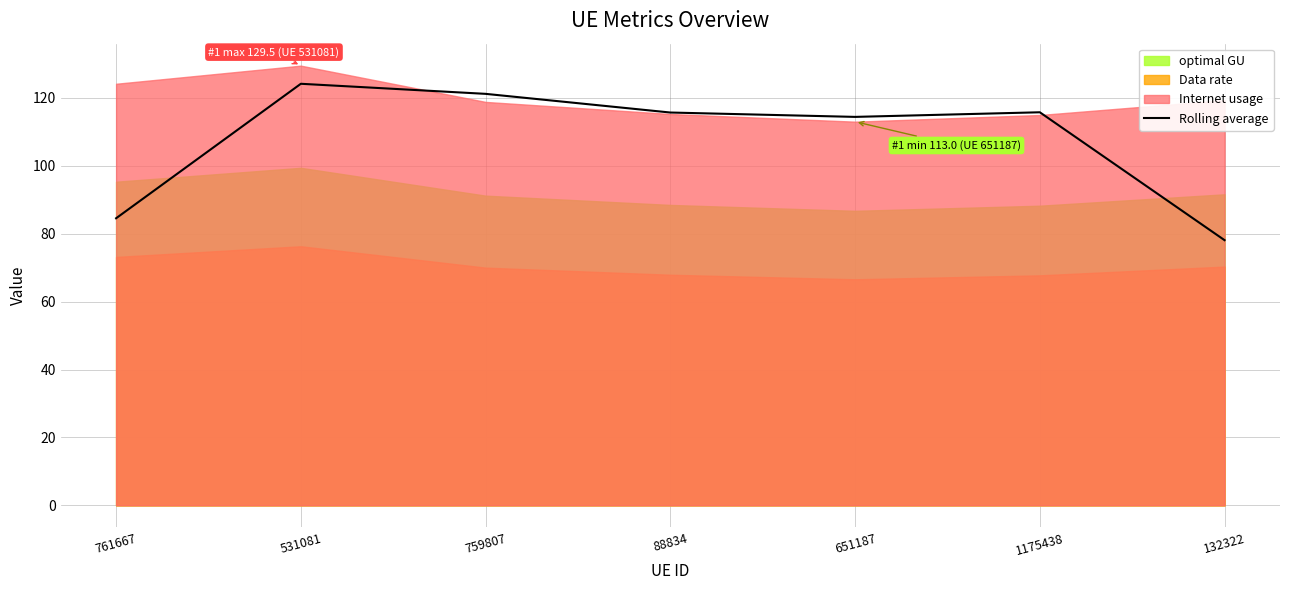

Is it true that the value at 1175438 is 76.8?

False